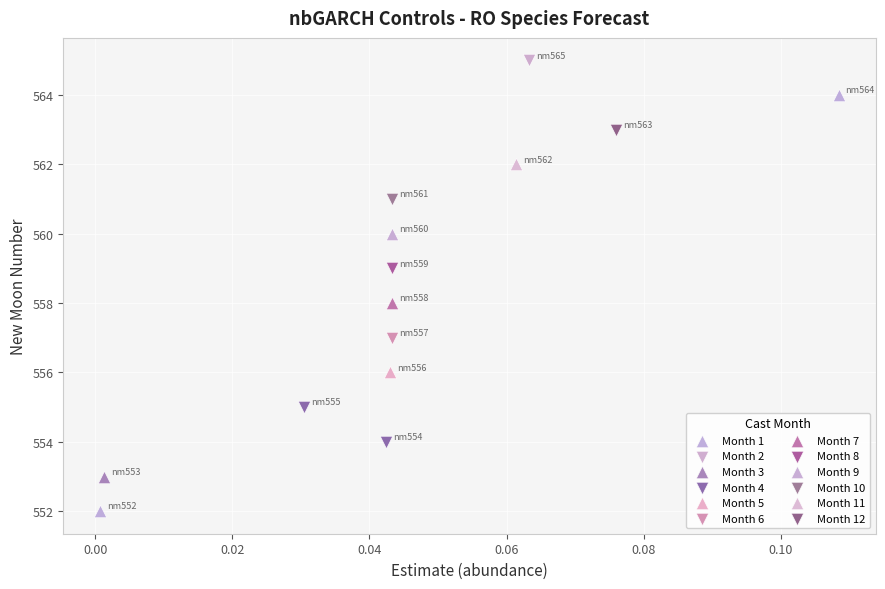

What are all the series names shown in the legend?

Month 1, Month 2, Month 3, Month 4, Month 5, Month 6, Month 7, Month 8, Month 9, Month 10, Month 11, Month 12